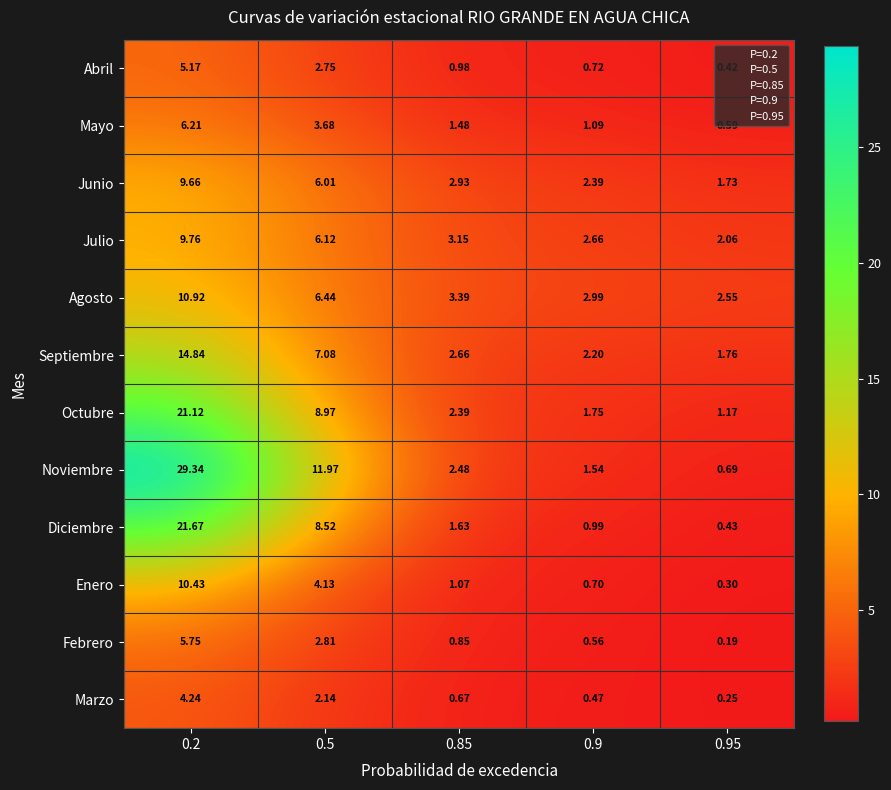

Rank the series at 0.95 from highest to lowest value.

Agosto, Julio, Septiembre, Junio, Octubre, Noviembre, Mayo, Diciembre, Abril, Enero, Marzo, Febrero